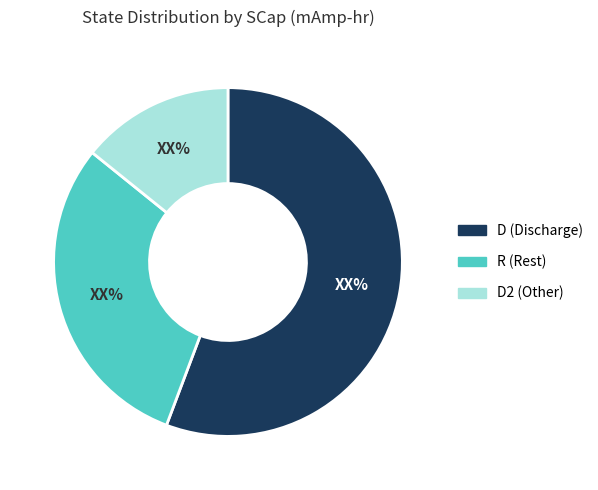

Do D2 (Other) and D (Discharge) together represent more than half of the pie?

Yes